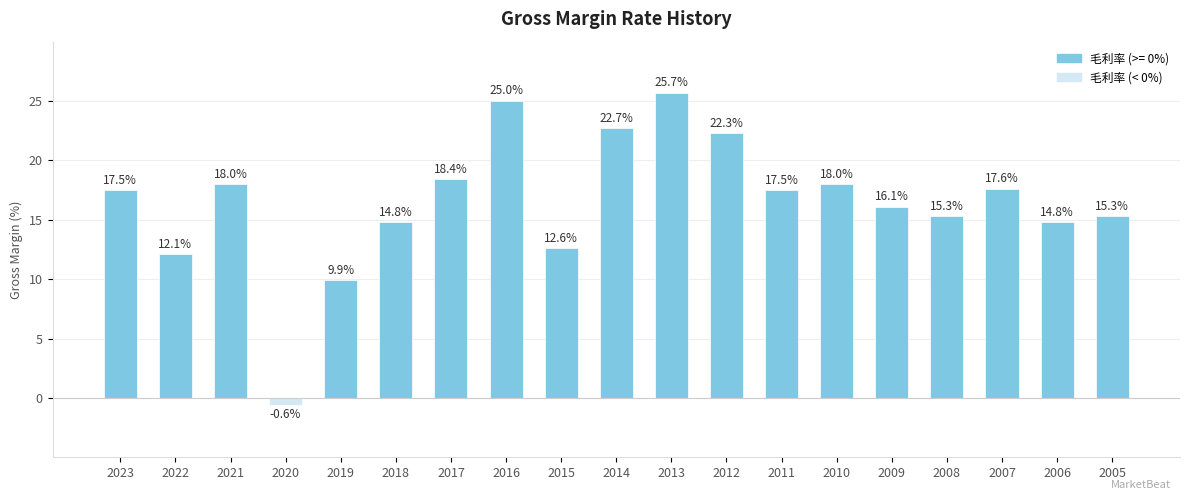

How many categories are shown in the chart?

19